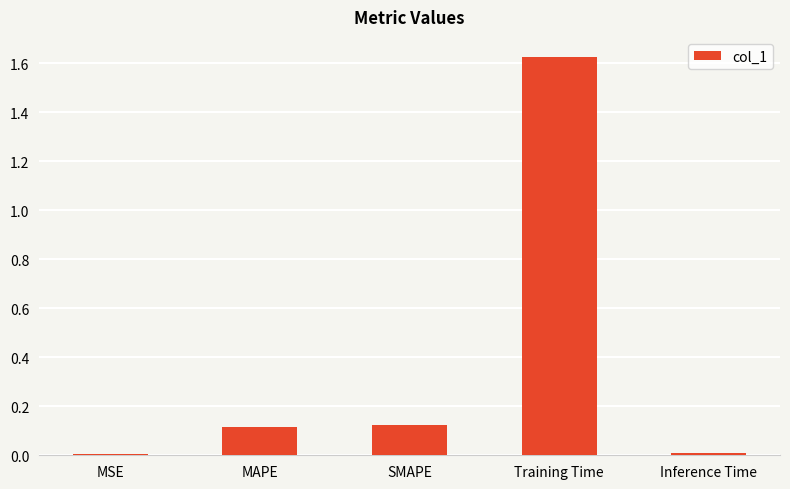

What is the average value?

0.4